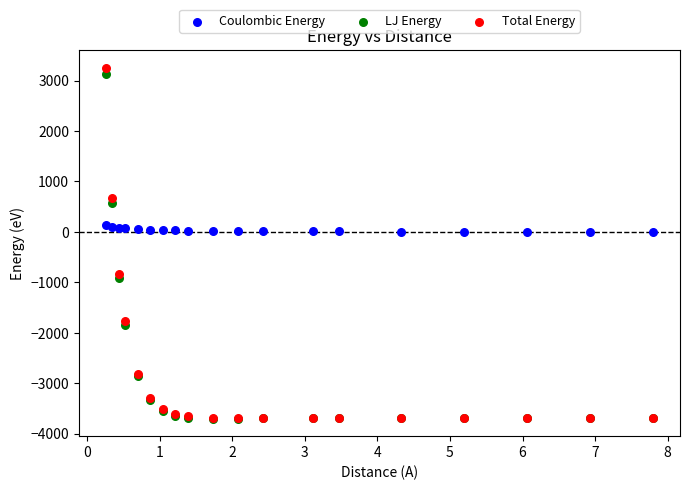

What are all the series names shown in the legend?

Coulombic Energy, LJ Energy, Total Energy